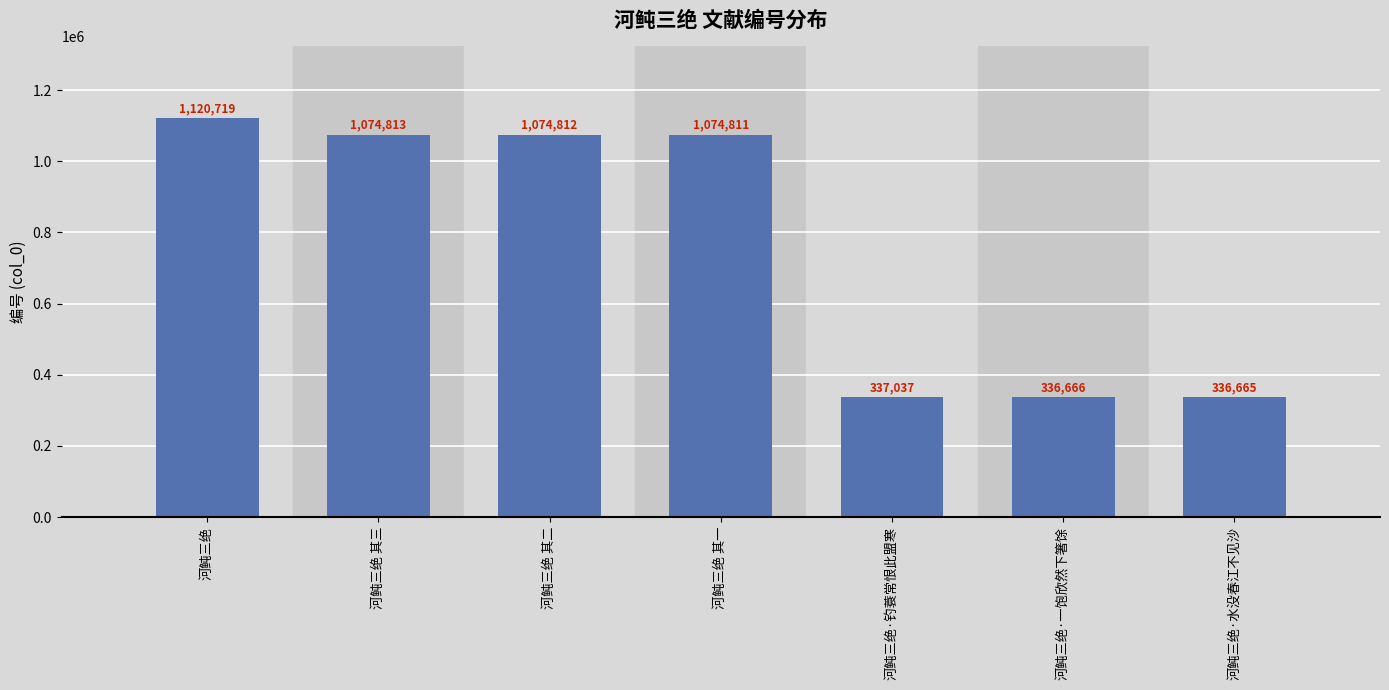

What is the difference between the maximum and minimum values?

784054